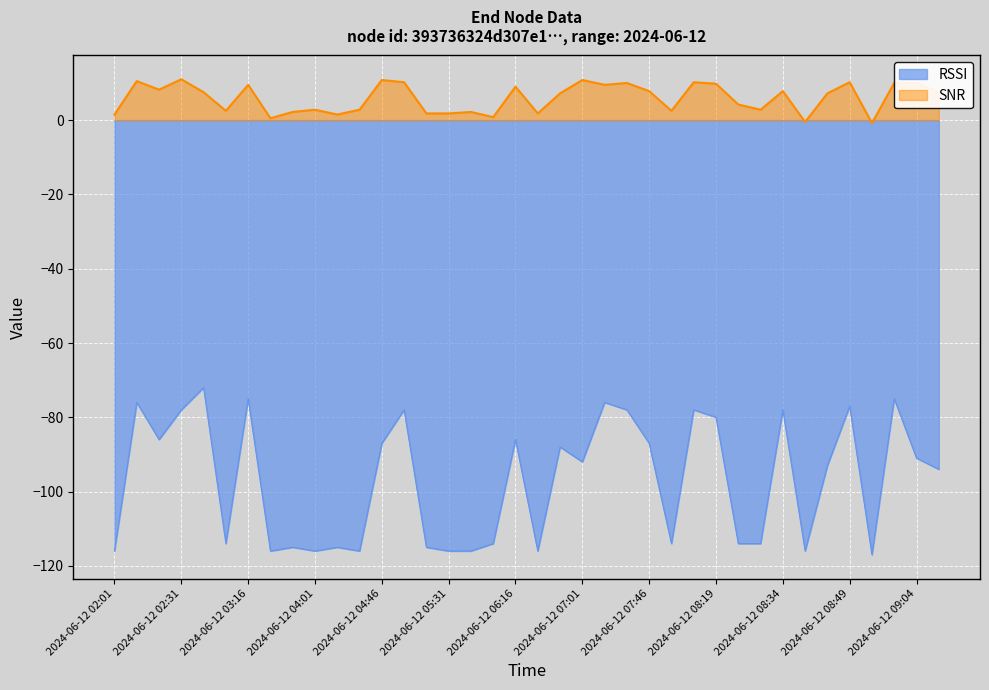

Reading left to right, list all the values displayed in this chart.

RSSI: 2024-06-12 02:01=-116.0	2024-06-12 02:16=-76.0	2024-06-12 02:21=-86.0	2024-06-12 02:31=-78.0	2024-06-12 02:46=-72.0	2024-06-12 03:01=-114.0	2024-06-12 03:16=-75.0	2024-06-12 03:31=-116.0	2024-06-12 03:46=-115.0	2024-06-12 04:01=-116.0	2024-06-12 04:16=-115.0	2024-06-12 04:31=-116.0	2024-06-12 04:46=-87.0	2024-06-12 05:01=-78.0	2024-06-12 05:16=-115.0	2024-06-12 05:31=-116.0	2024-06-12 05:46=-116.0	2024-06-12 06:01=-114.0	2024-06-12 06:16=-86.0	2024-06-12 06:31=-116.0	2024-06-12 06:46=-88.0	2024-06-12 07:01=-92.0	2024-06-12 07:16=-76.0	2024-06-12 07:31=-78.0	2024-06-12 07:46=-87.0	2024-06-12 08:01=-114.0	2024-06-12 08:16=-78.0	2024-06-12 08:19=-80.0	2024-06-12 08:24=-114.0	2024-06-12 08:29=-114.0	2024-06-12 08:34=-78.0	2024-06-12 08:39=-116.0	2024-06-12 08:44=-93.0	2024-06-12 08:49=-77.0	2024-06-12 08:54=-117.0	2024-06-12 08:59=-75.0	2024-06-12 09:04=-91.0	2024-06-12 09:14=-94.0
SNR: 2024-06-12 02:01=1.5	2024-06-12 02:16=10.5	2024-06-12 02:21=8.2	2024-06-12 02:31=11.0	2024-06-12 02:46=7.5	2024-06-12 03:01=2.5	2024-06-12 03:16=9.5	2024-06-12 03:31=0.5	2024-06-12 03:46=2.2	2024-06-12 04:01=2.8	2024-06-12 04:16=1.5	2024-06-12 04:31=2.8	2024-06-12 04:46=10.8	2024-06-12 05:01=10.2	2024-06-12 05:16=1.8	2024-06-12 05:31=1.8	2024-06-12 05:46=2.2	2024-06-12 06:01=0.8	2024-06-12 06:16=9.0	2024-06-12 06:31=1.8	2024-06-12 06:46=7.2	2024-06-12 07:01=10.8	2024-06-12 07:16=9.5	2024-06-12 07:31=10.0	2024-06-12 07:46=7.8	2024-06-12 08:01=2.5	2024-06-12 08:16=10.2	2024-06-12 08:19=9.8	2024-06-12 08:24=4.2	2024-06-12 08:29=2.8	2024-06-12 08:34=7.8	2024-06-12 08:39=-0.5	2024-06-12 08:44=7.2	2024-06-12 08:49=10.2	2024-06-12 08:54=-0.8	2024-06-12 08:59=10.0	2024-06-12 09:04=10.0	2024-06-12 09:14=7.5